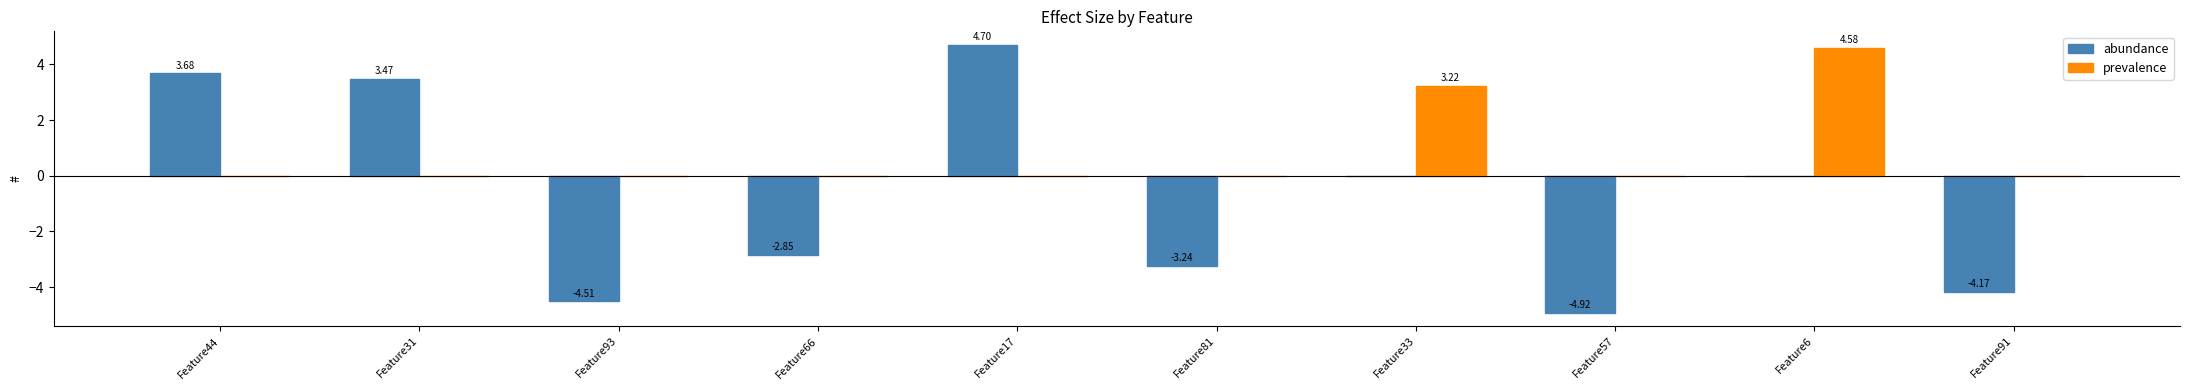

How many groups of bars are there?

10